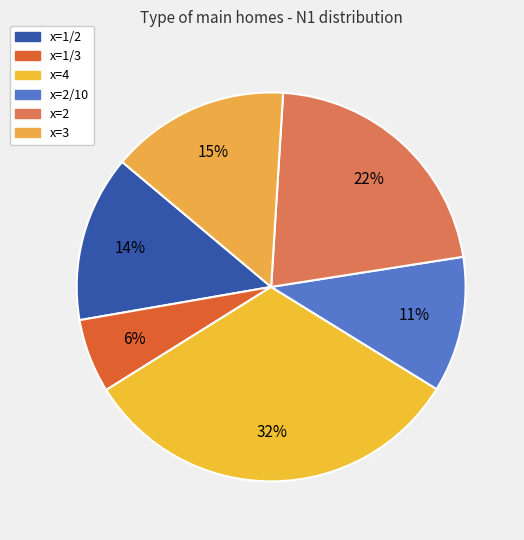

To the nearest percent, what is the difference between the x=1/3 and x=2/10 slice percentages?

5%